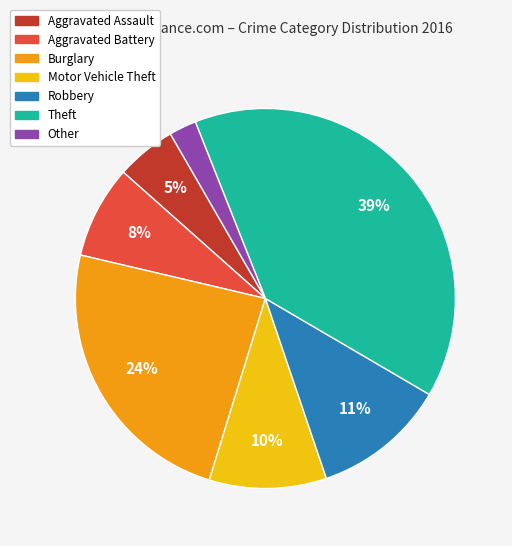

Does any single category account for the majority?

No